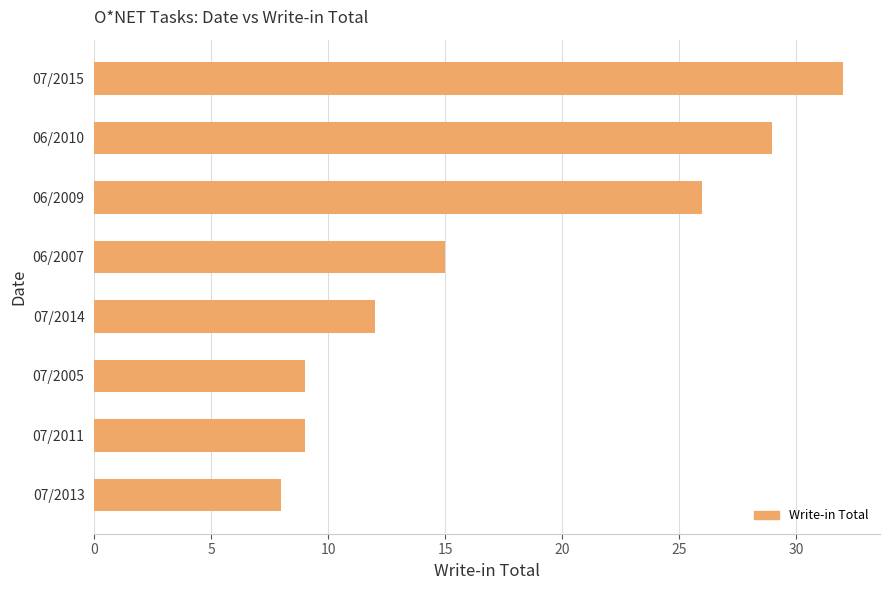

Count the number of categories in the chart.

8